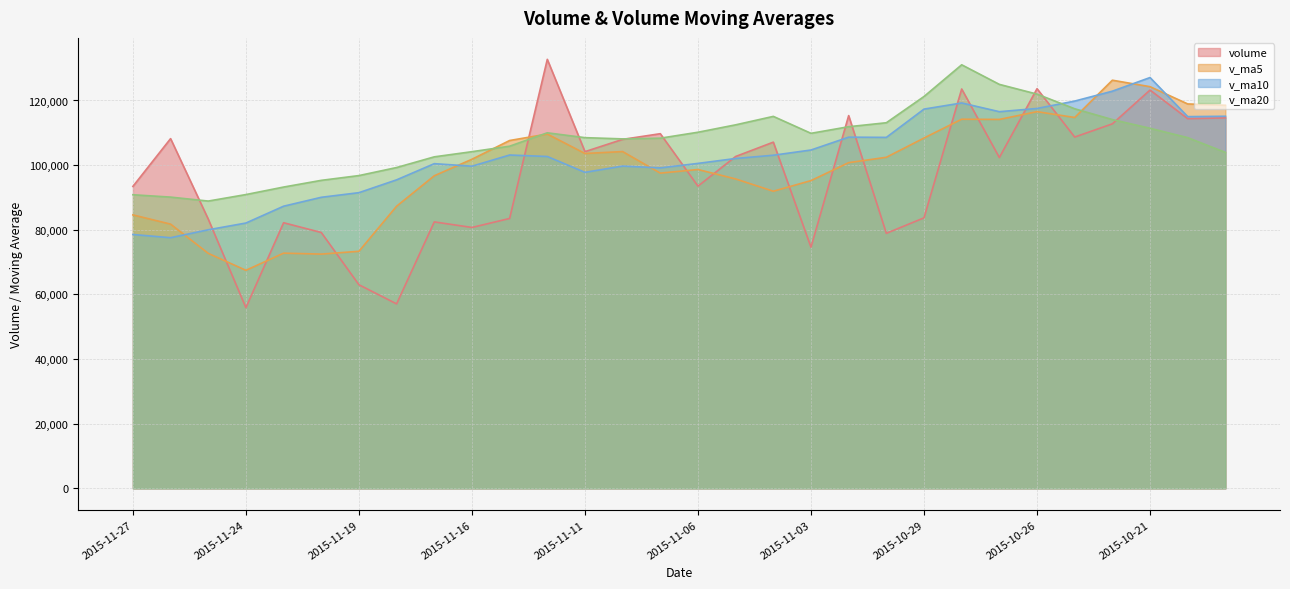

At 2015-11-03, list the series in order from smallest to largest.

volume, v_ma5, v_ma10, v_ma20